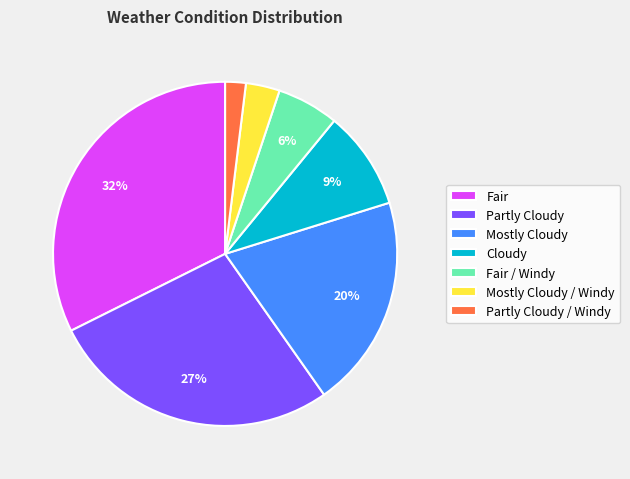

To the nearest percent, what is the difference between the largest and smallest slice percentages?

30%